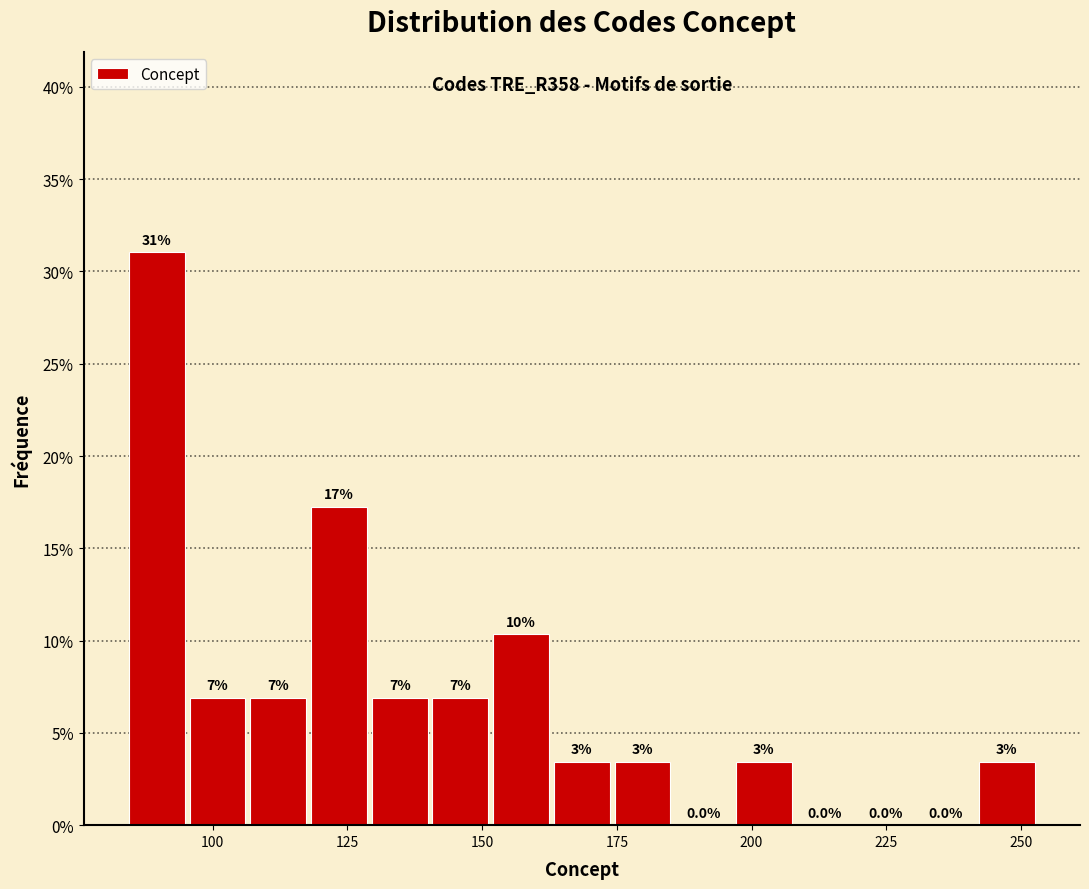

Around what value on the x-axis is the tallest bar? Give the approximate position of its centre, as read against the axis.

90